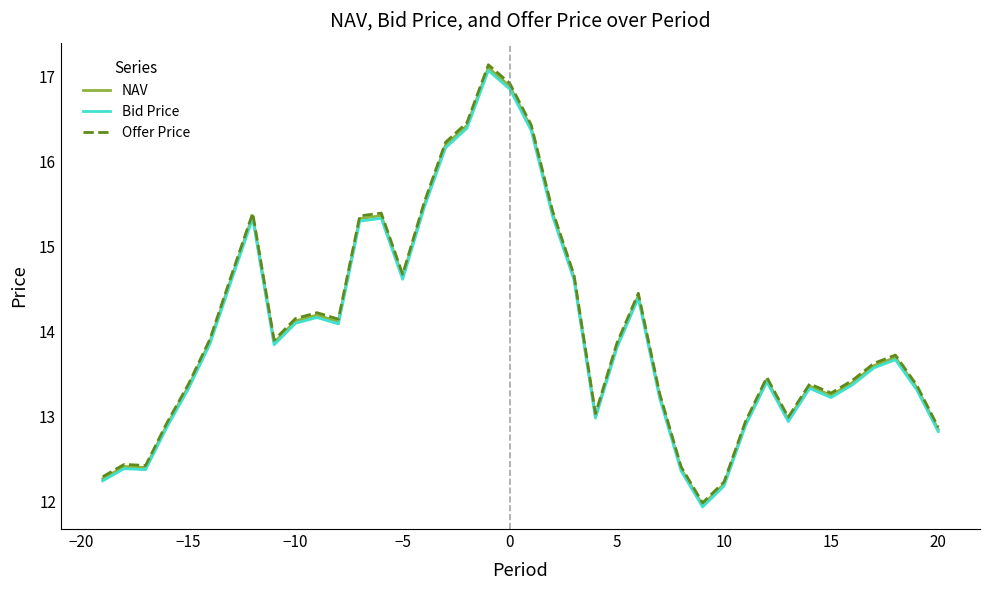

True or false: Offer Price and NAV intersect in this chart.

False